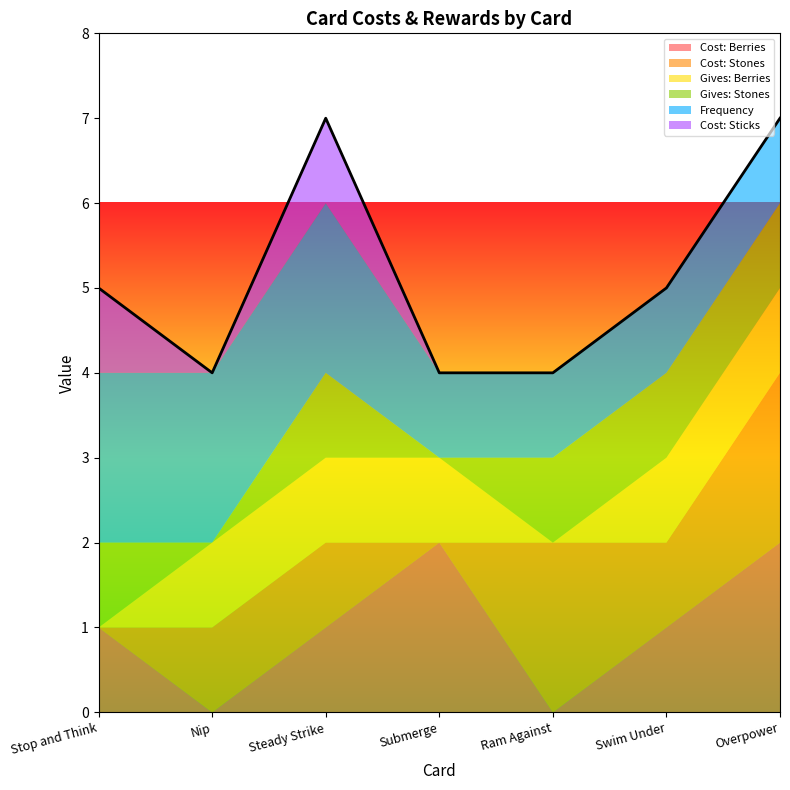

At which category is the sum across all series the highest?

Steady Strike